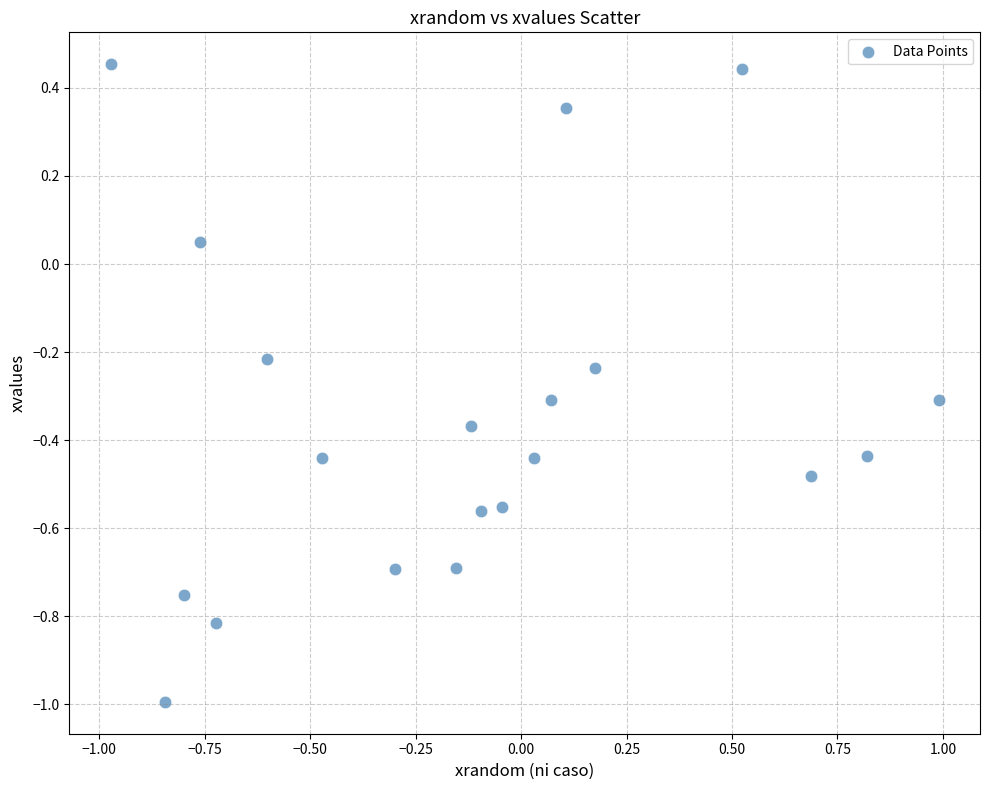

What is the range of X values (max minus min)?

2.0